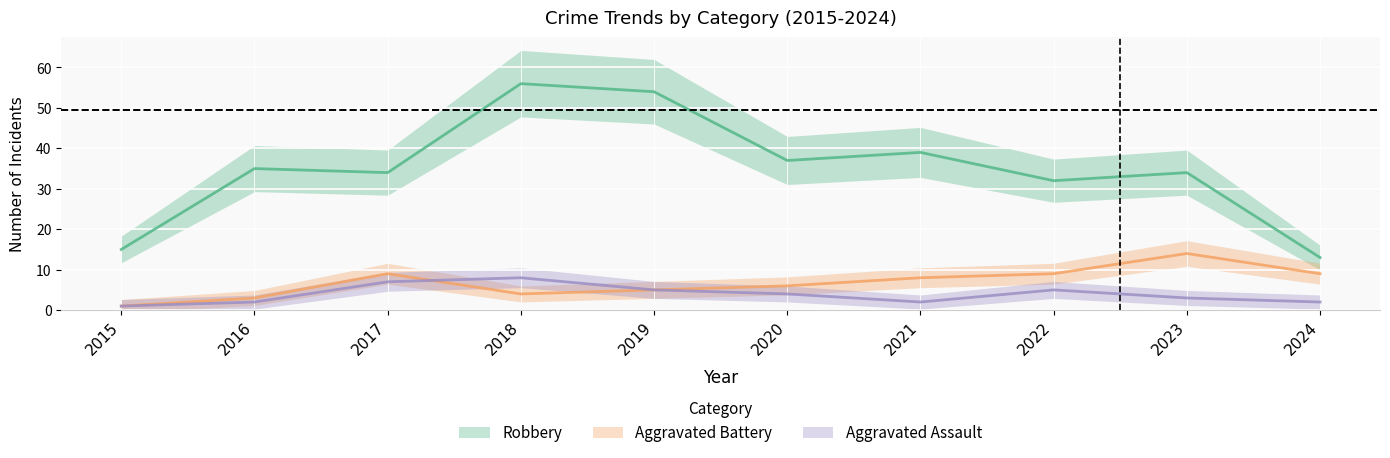

List the series in order of their peak value, lowest first.

Aggravated Assault, Aggravated Battery, Robbery